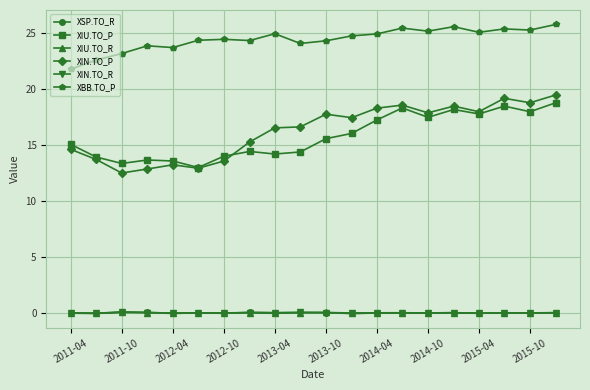

What is the maximum value shown in the chart?

25.8